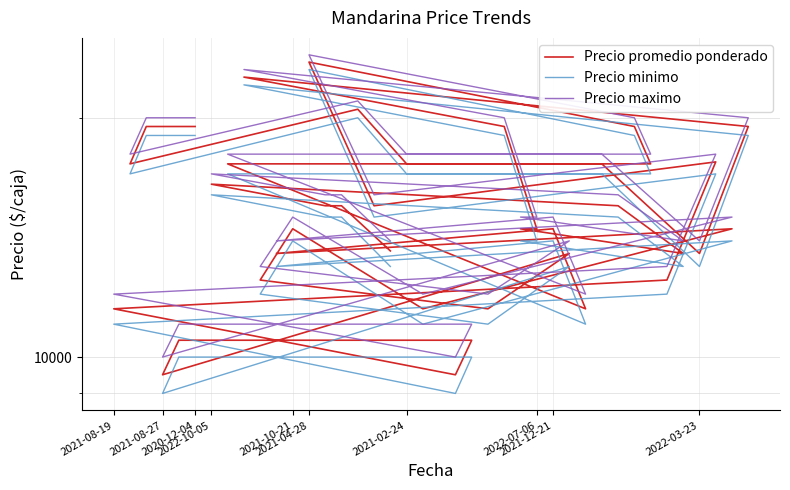

At which category does Precio promedio ponderado reach its first local valley?

2021-04-28